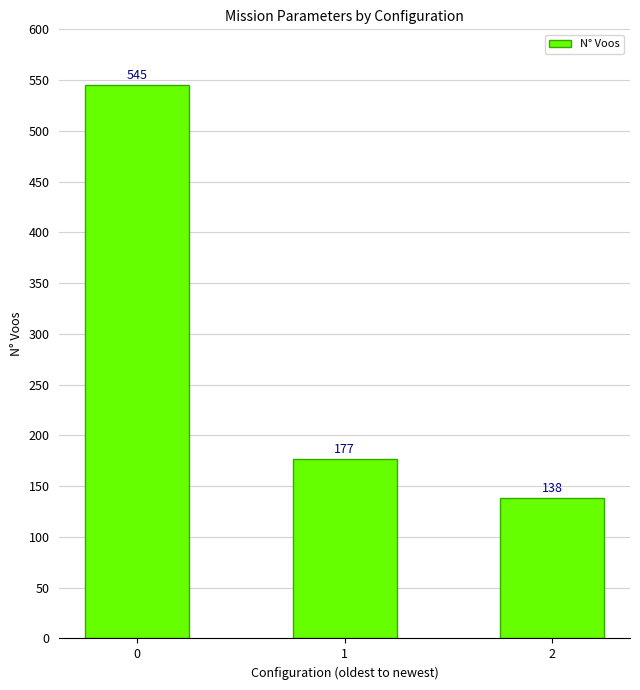

Which label corresponds to the smallest value in the chart?

2